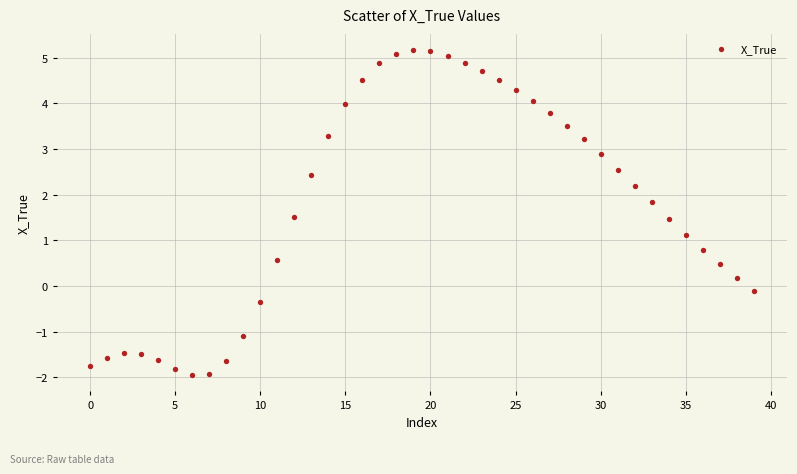

What is the range of Y values (max minus min)?

7.1